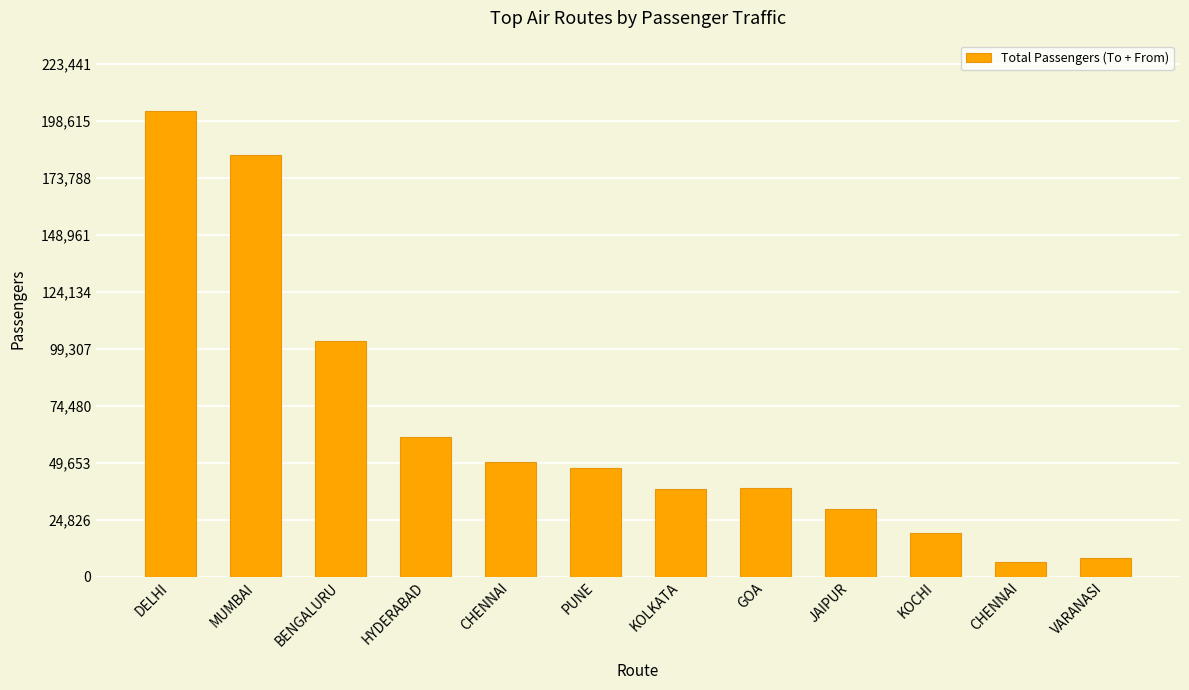

How many bars are there in total?

12